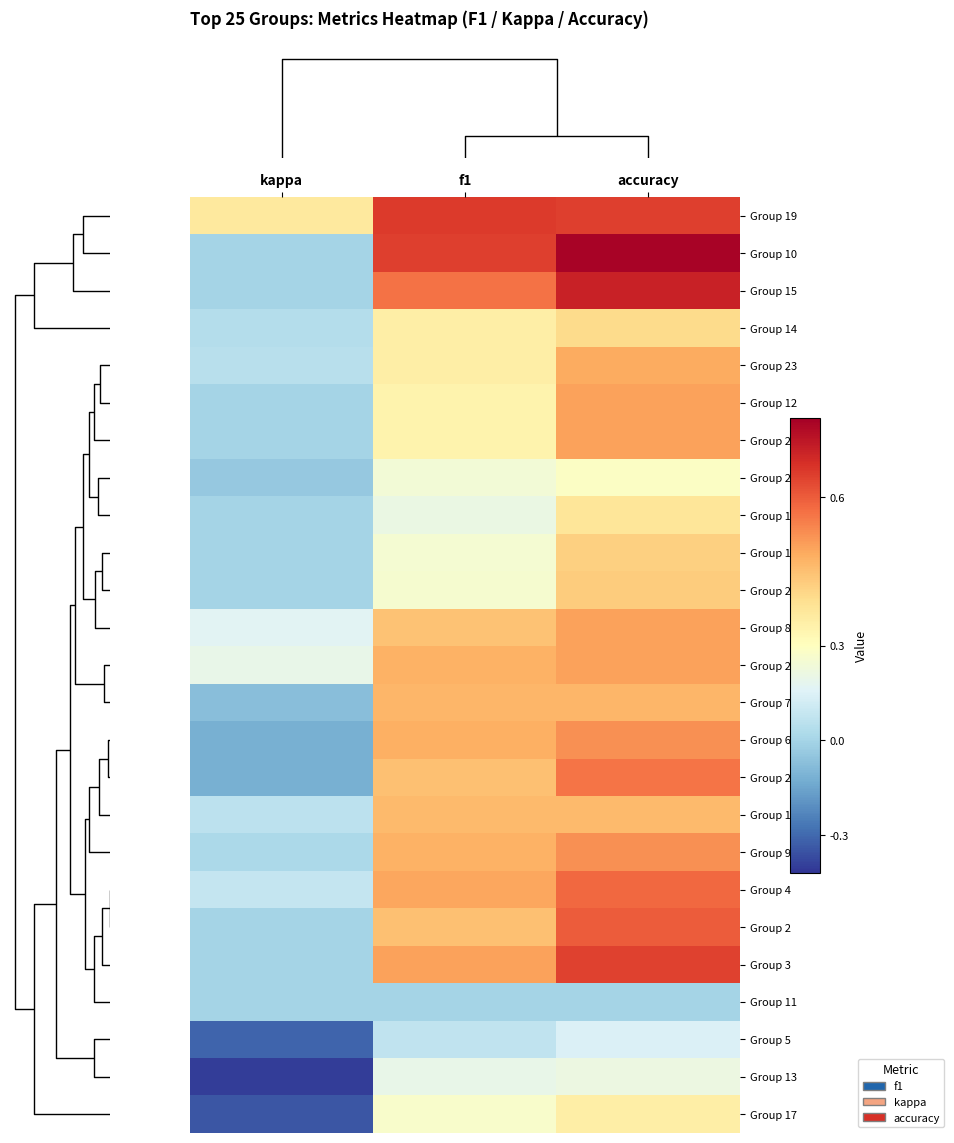

What is the smallest value displayed?

-0.4